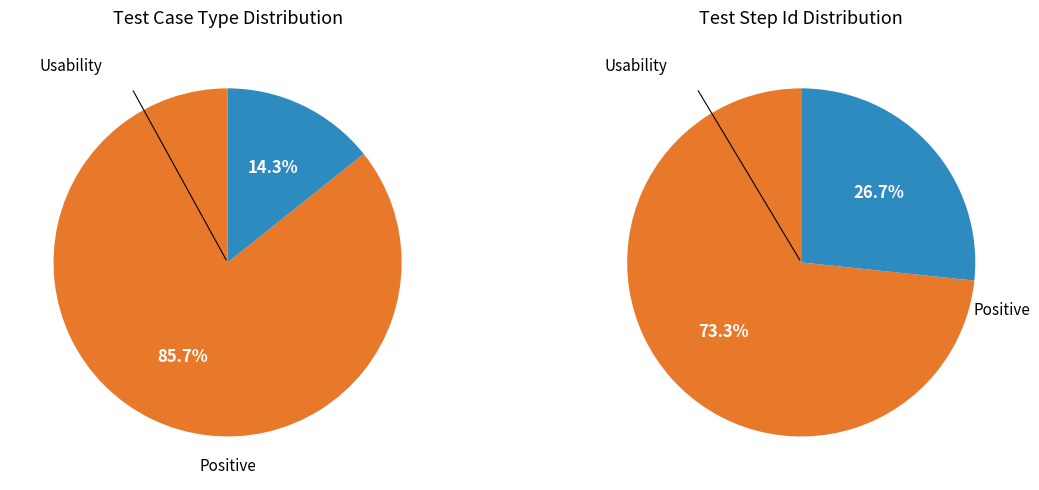

To the nearest percent, what is the combined percentage of Usability and Positive?

100%